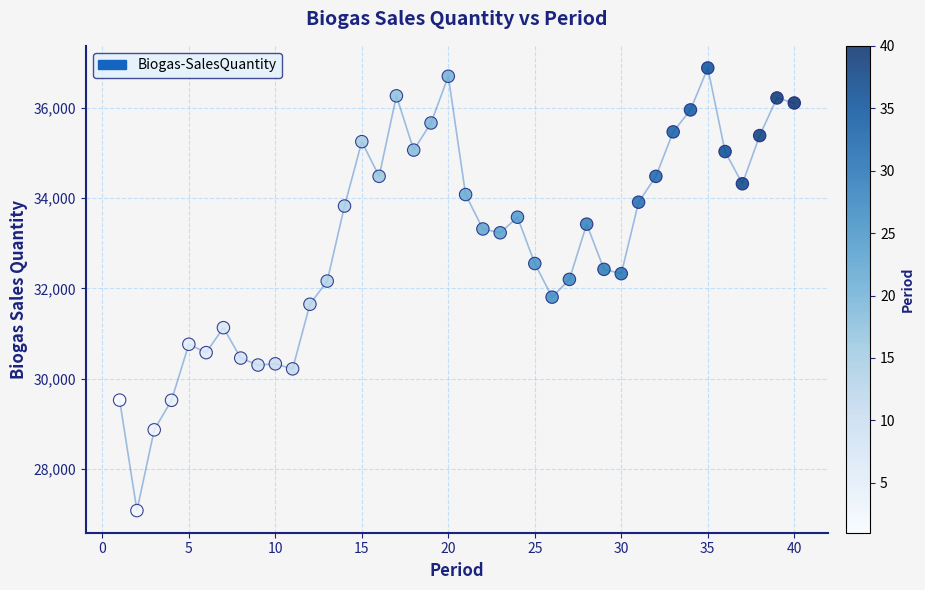

What is the range of Y values (max minus min)?

9806.9